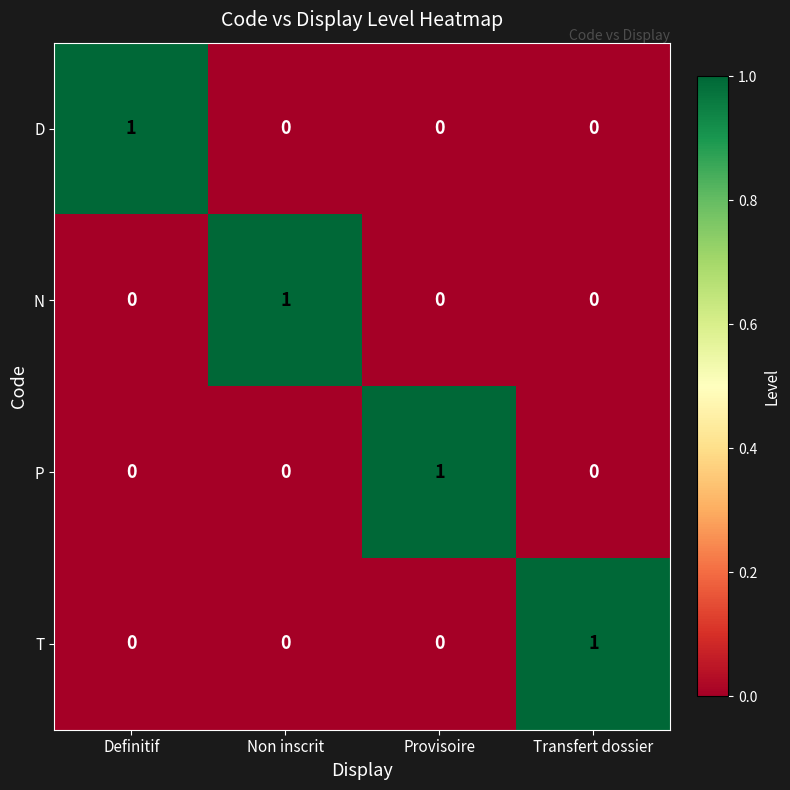

At how many categories does at least one series exceed 0?

4